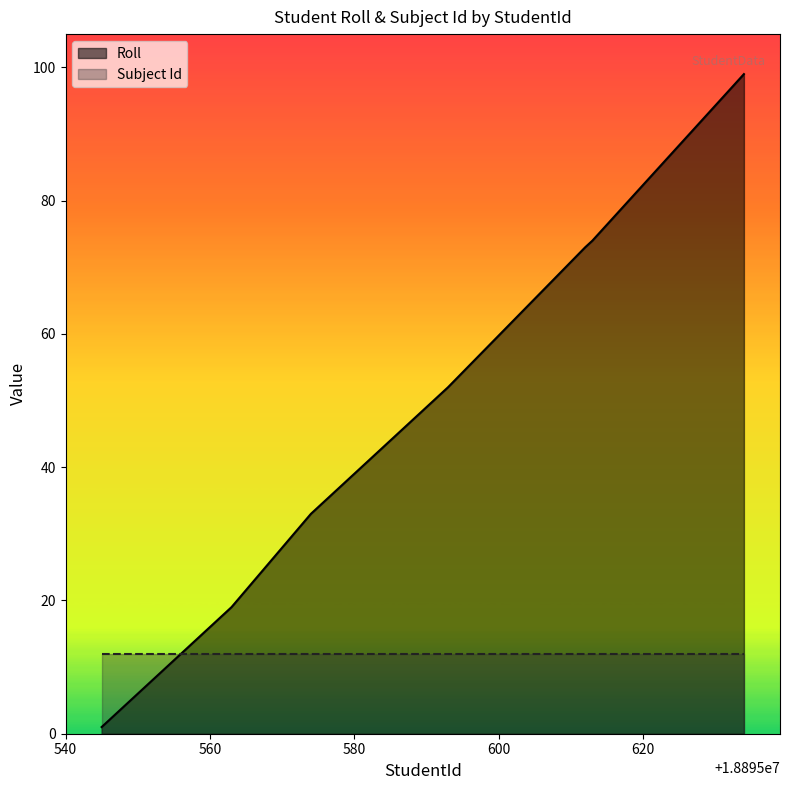

At which category does the chart reach its minimum across all series?

18895545